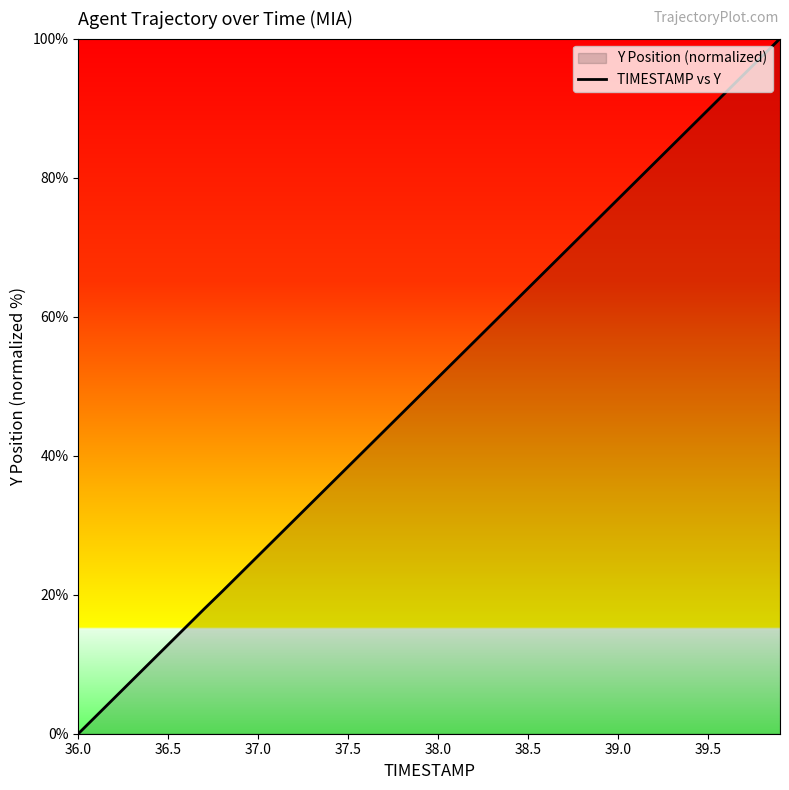

How many values exceed 51?

20